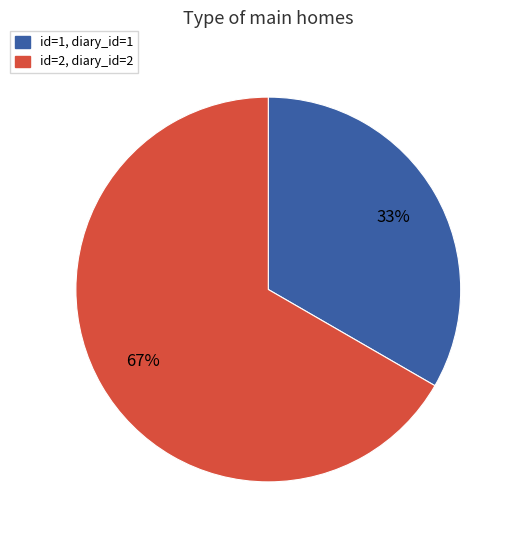

Which has a higher value, id=1, diary_id=1 or id=2, diary_id=2?

id=2, diary_id=2